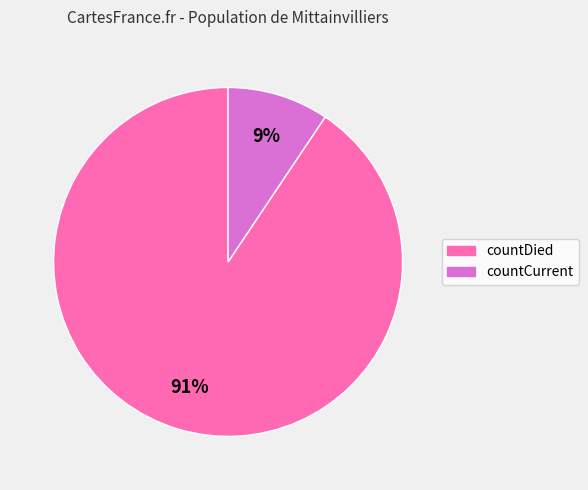

To the nearest percent, what portion does countDied represent?

91%